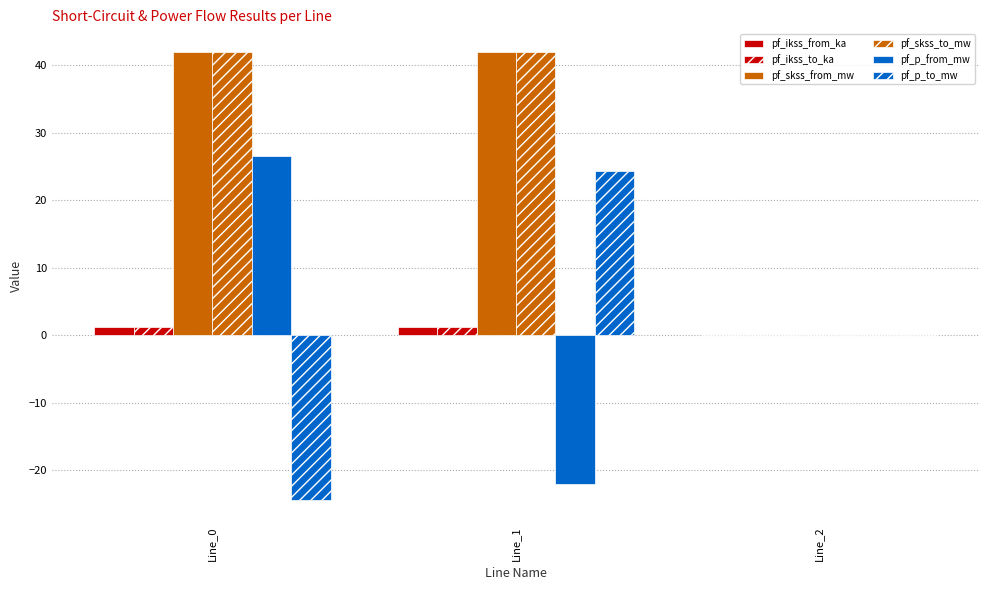

Reading right to left, transcribe all the data shown in this chart.

pf_ikss_from_ka: 0.0	1.2	1.2
pf_ikss_to_ka: 0.0	1.2	1.2
pf_skss_from_mw: 0.0	42.0	42.0
pf_skss_to_mw: 0.0	42.0	42.0
pf_p_from_mw: 0.0	-22.0	26.6
pf_p_to_mw: 0.0	24.3	-24.3